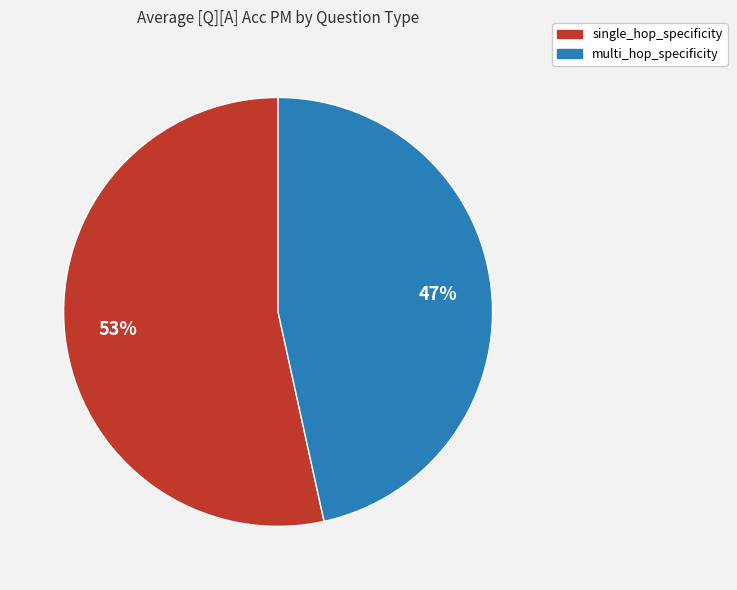

To the nearest percent, what percentage of the pie is single_hop_specificity?

53%